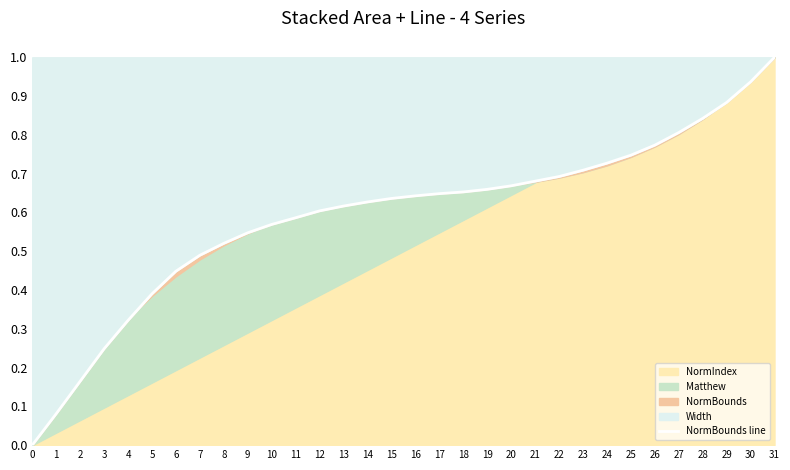

How many lines are shown in the chart?

1